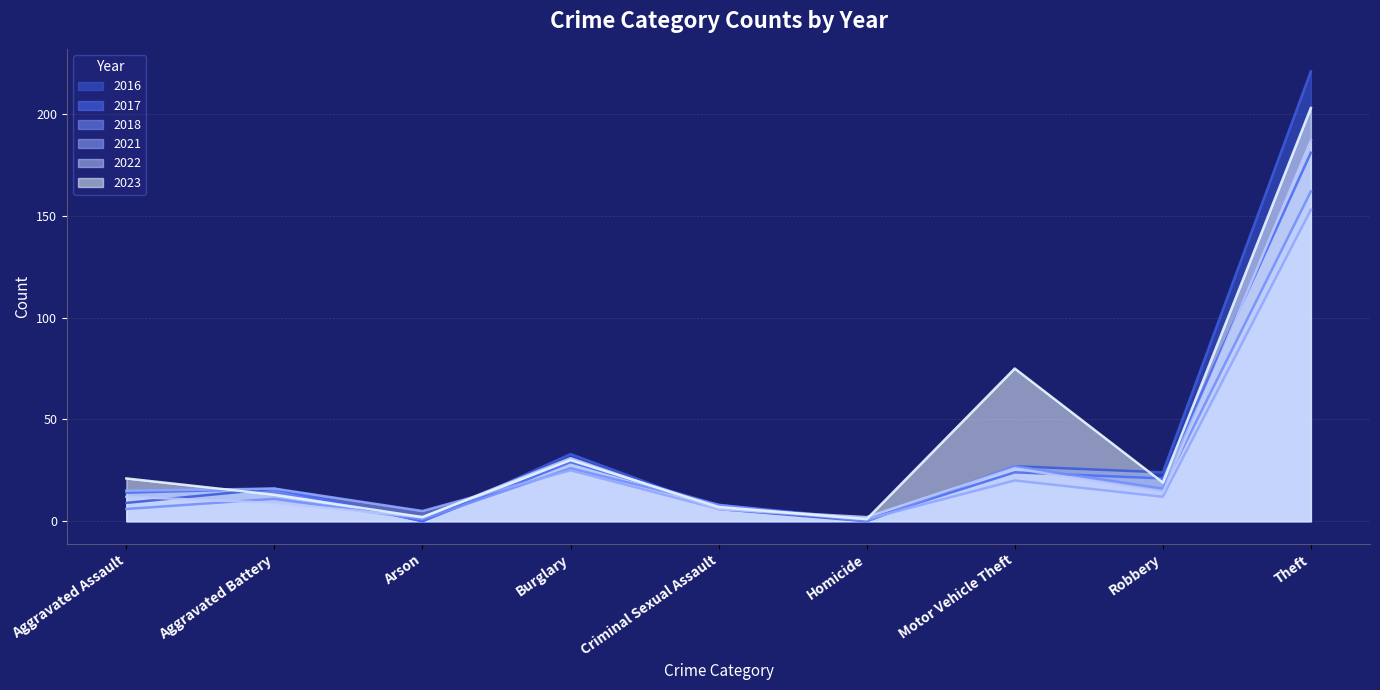

At how many categories does at least one series exceed 194?

1